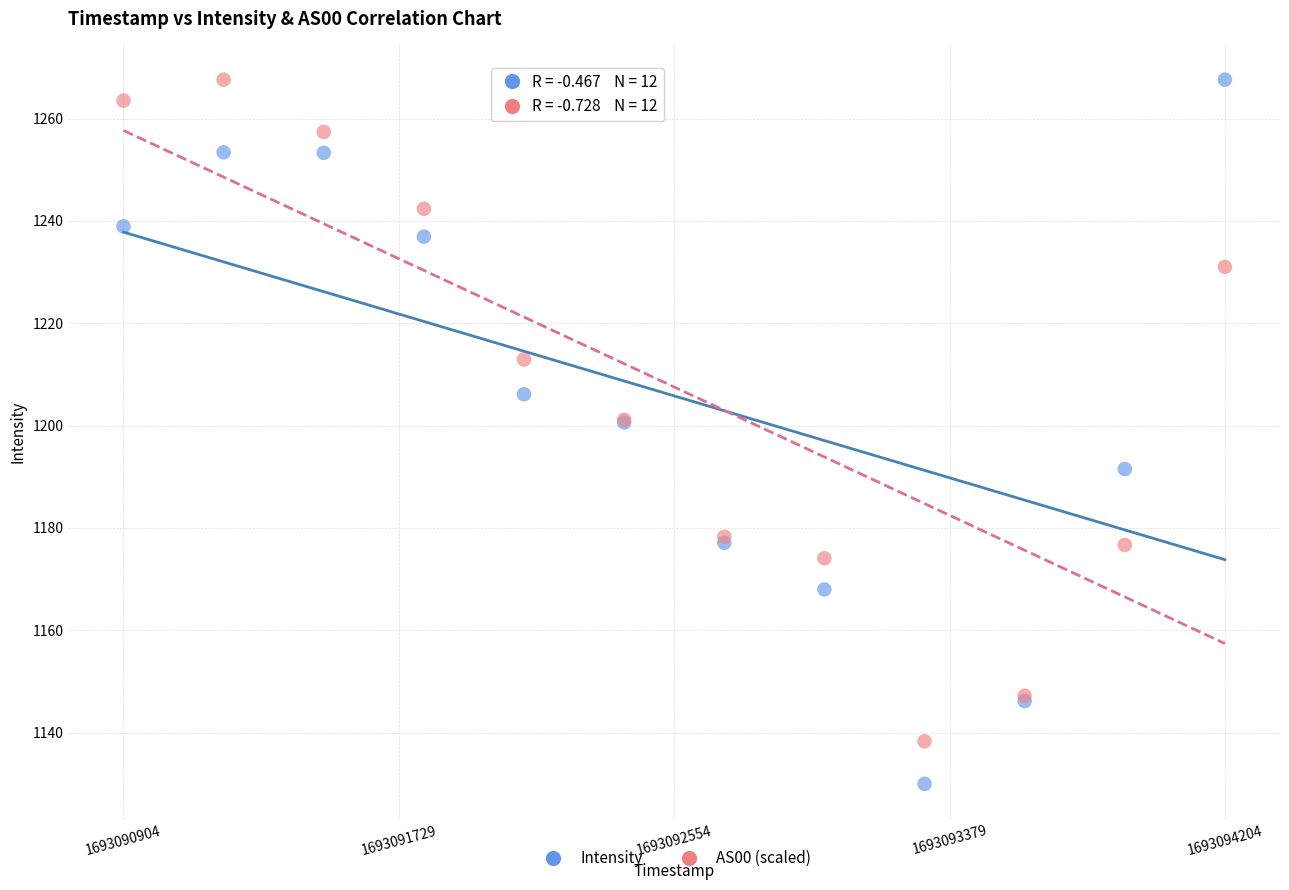

Which series has the widest spread of Y values?

Intensity